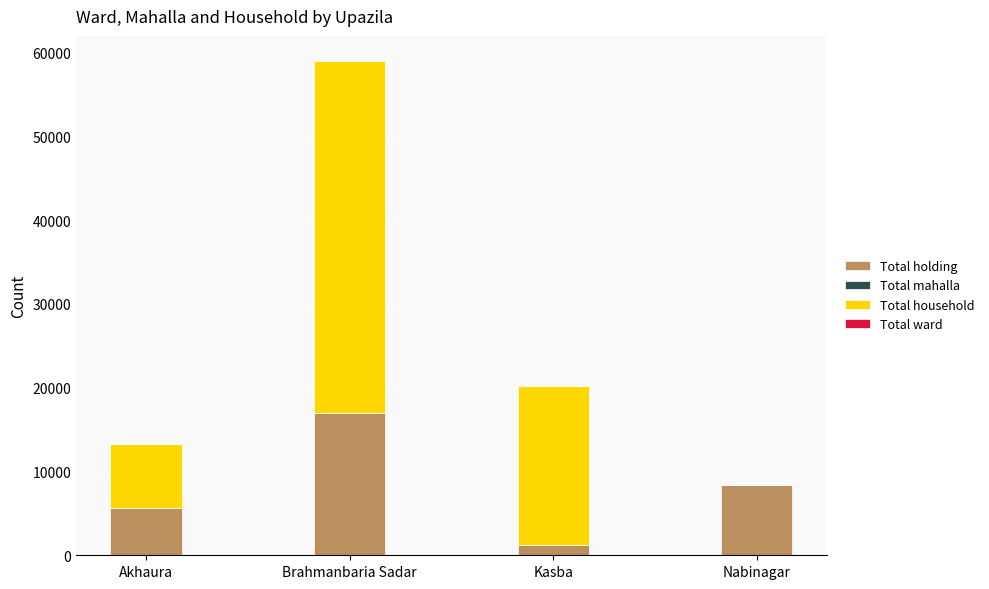

Are the bars grouped side by side (vs. stacked)?

No